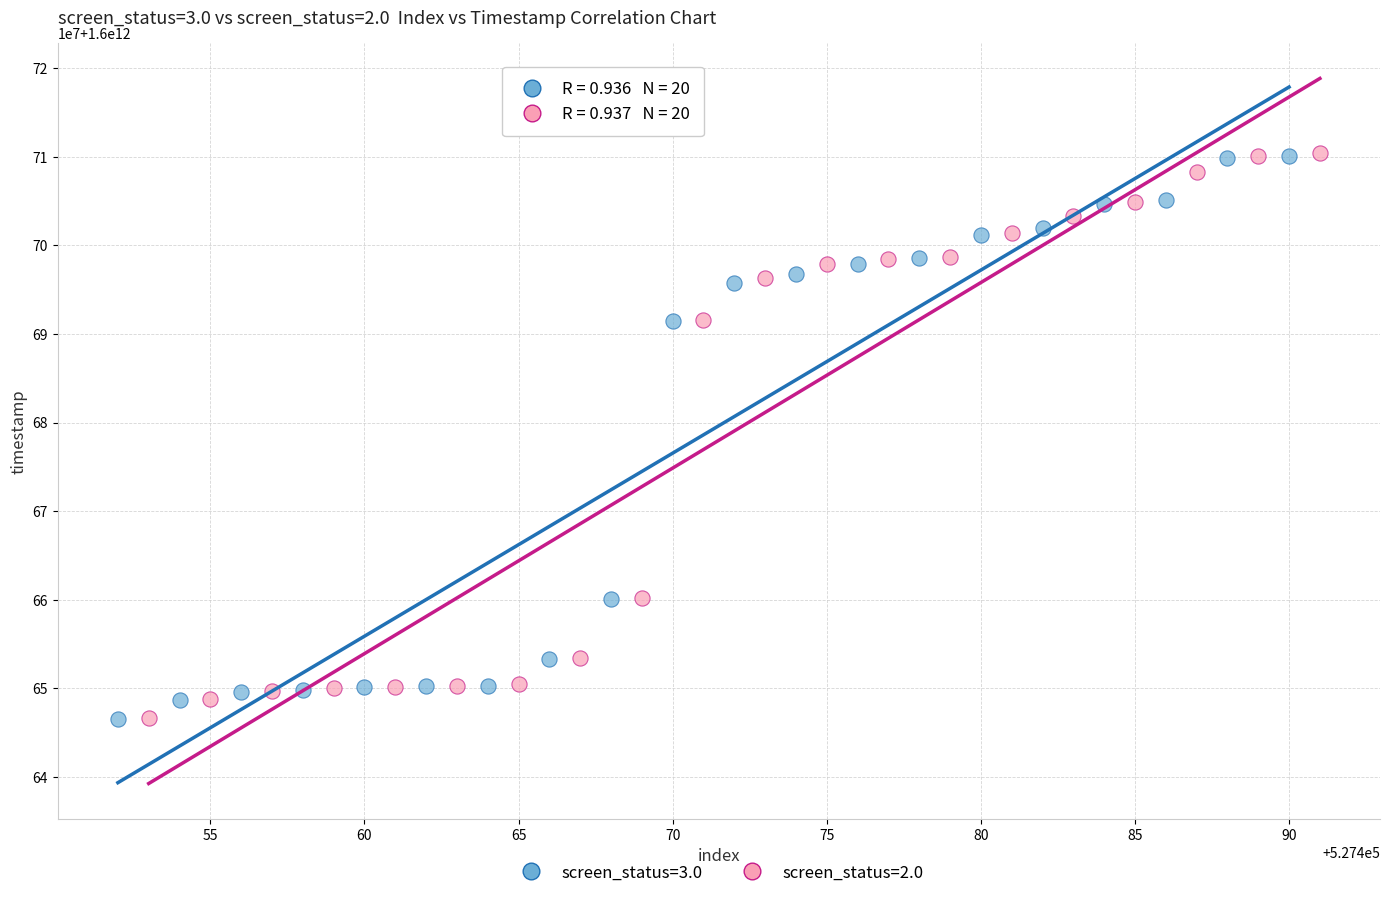

What are all the series names shown in the legend?

screen_status=3.0, screen_status=2.0